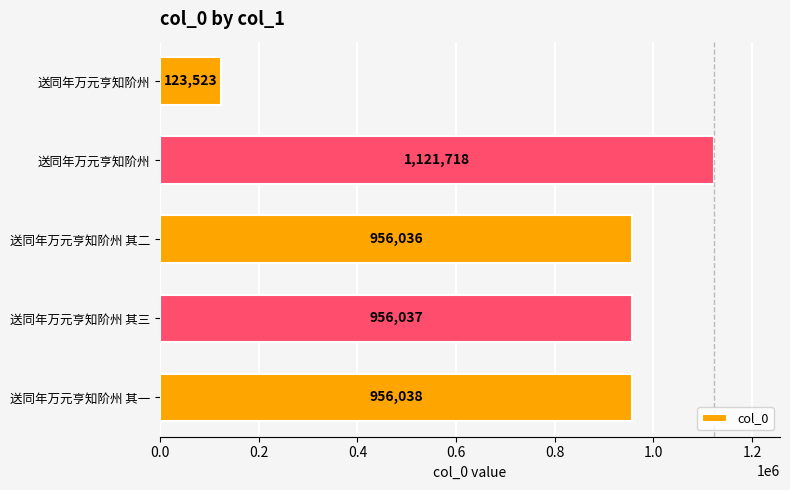

How many series are shown in this chart?

1